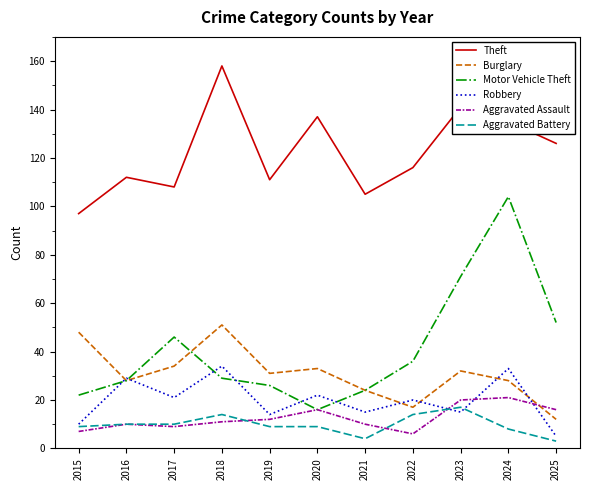

Reading left to right, transcribe all the data shown in this chart.

Theft: 2015=97	2016=112	2017=108	2018=158	2019=111	2020=137	2021=105	2022=116	2023=141	2024=135	2025=126
Burglary: 2015=48	2016=28	2017=34	2018=51	2019=31	2020=33	2021=24	2022=17	2023=32	2024=28	2025=12
Motor Vehicle Theft: 2015=22	2016=28	2017=46	2018=29	2019=26	2020=16	2021=24	2022=36	2023=71	2024=104	2025=52
Robbery: 2015=10	2016=29	2017=21	2018=34	2019=14	2020=22	2021=15	2022=20	2023=15	2024=33	2025=5
Aggravated Assault: 2015=7	2016=10	2017=9	2018=11	2019=12	2020=16	2021=10	2022=6	2023=20	2024=21	2025=16
Aggravated Battery: 2015=9	2016=10	2017=10	2018=14	2019=9	2020=9	2021=4	2022=14	2023=17	2024=8	2025=3